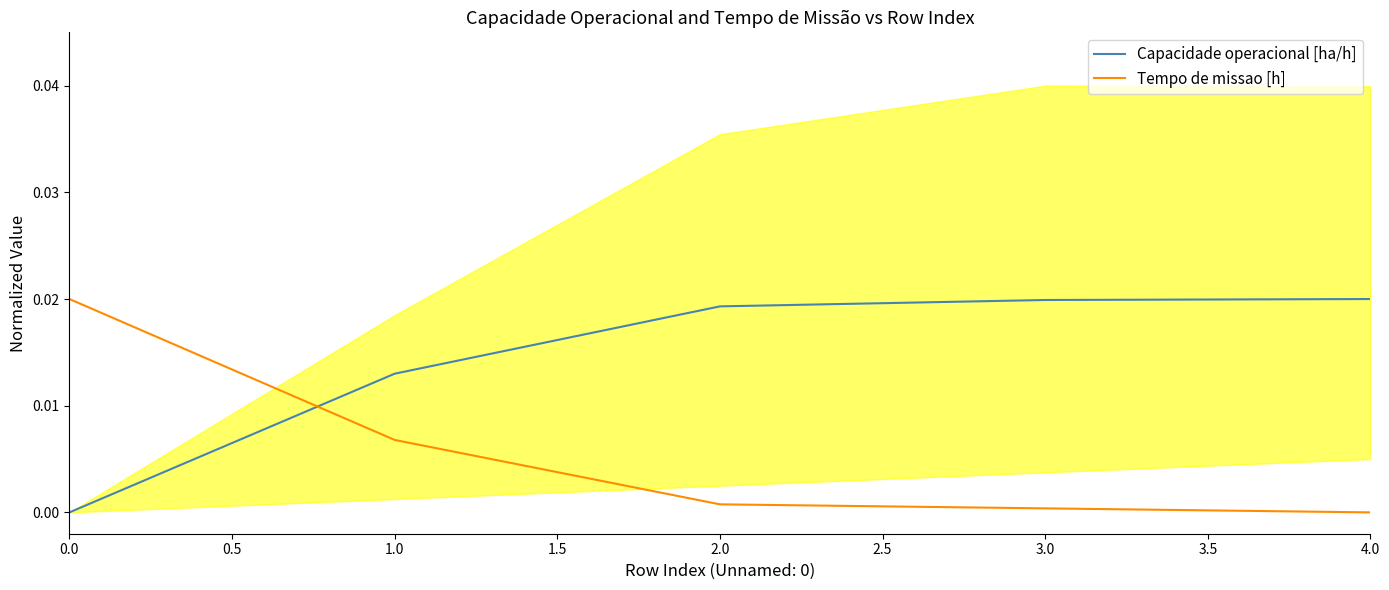

How many times do Tempo de missao [h] and Capacidade operacional [ha/h] cross each other?

1